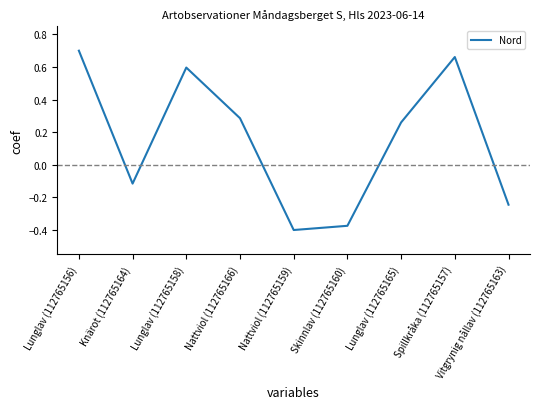

What position from the left is Spillkråka (112765157)?

8